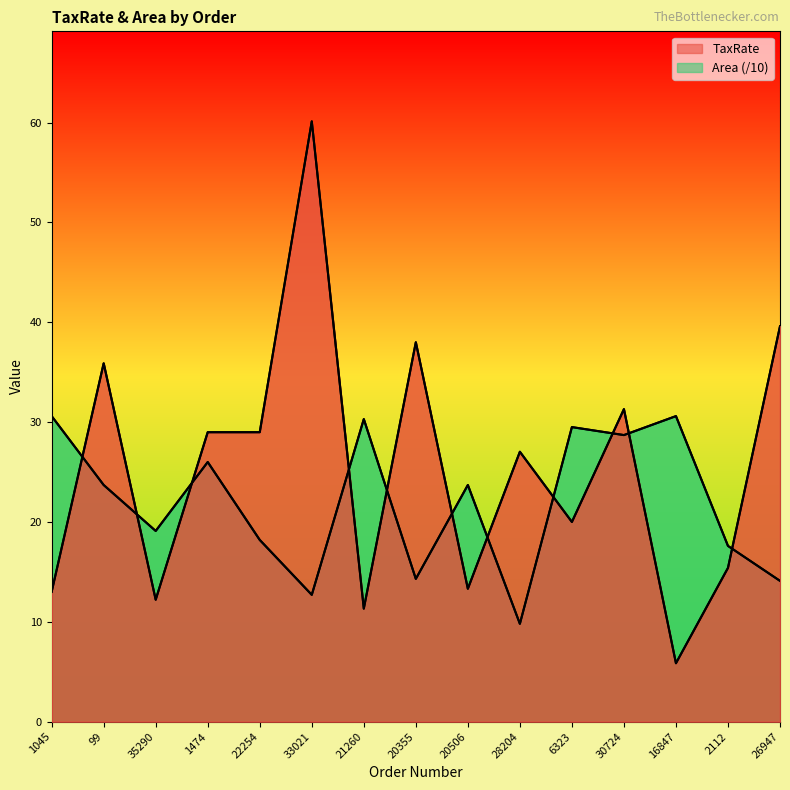

What is the total value across all series at 28204?

36.8